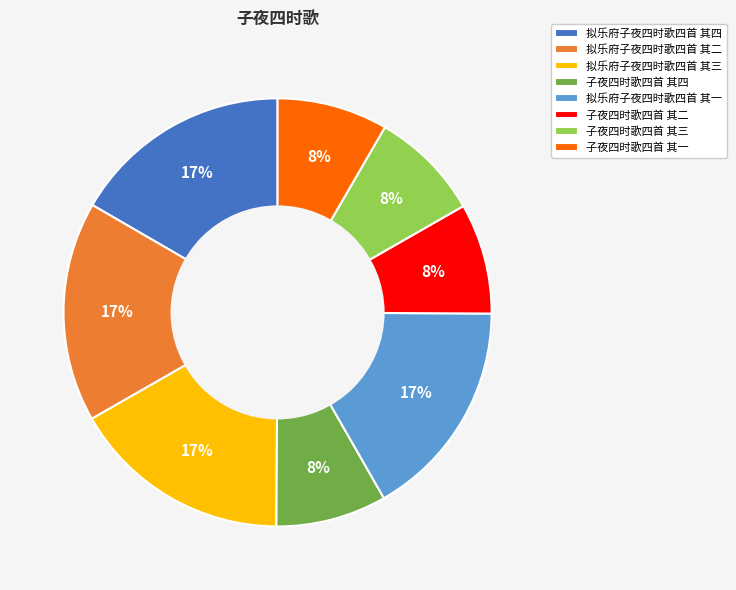

What percentage is the 拟乐府子夜四时歌四首 其一 slice, to the nearest percent?

17%